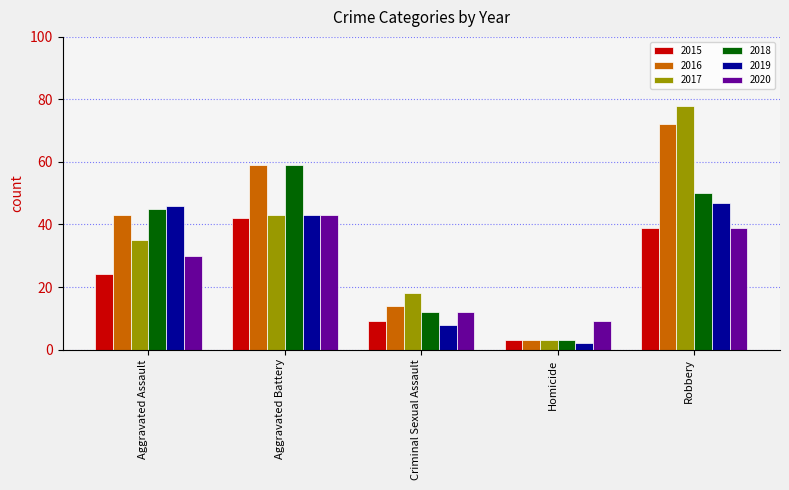

Which series has the widest spread of values?

2017